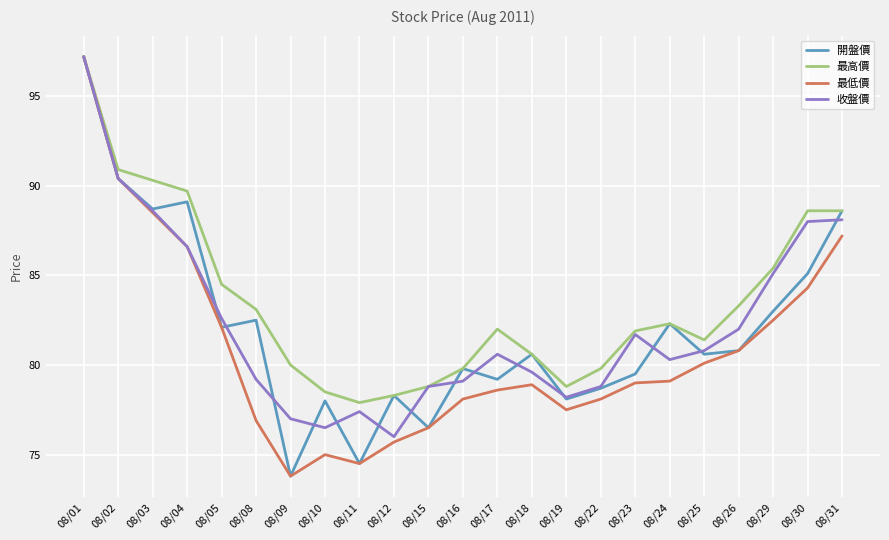

The value of 最低價 at 08/31 is 87.2. True or false?

True